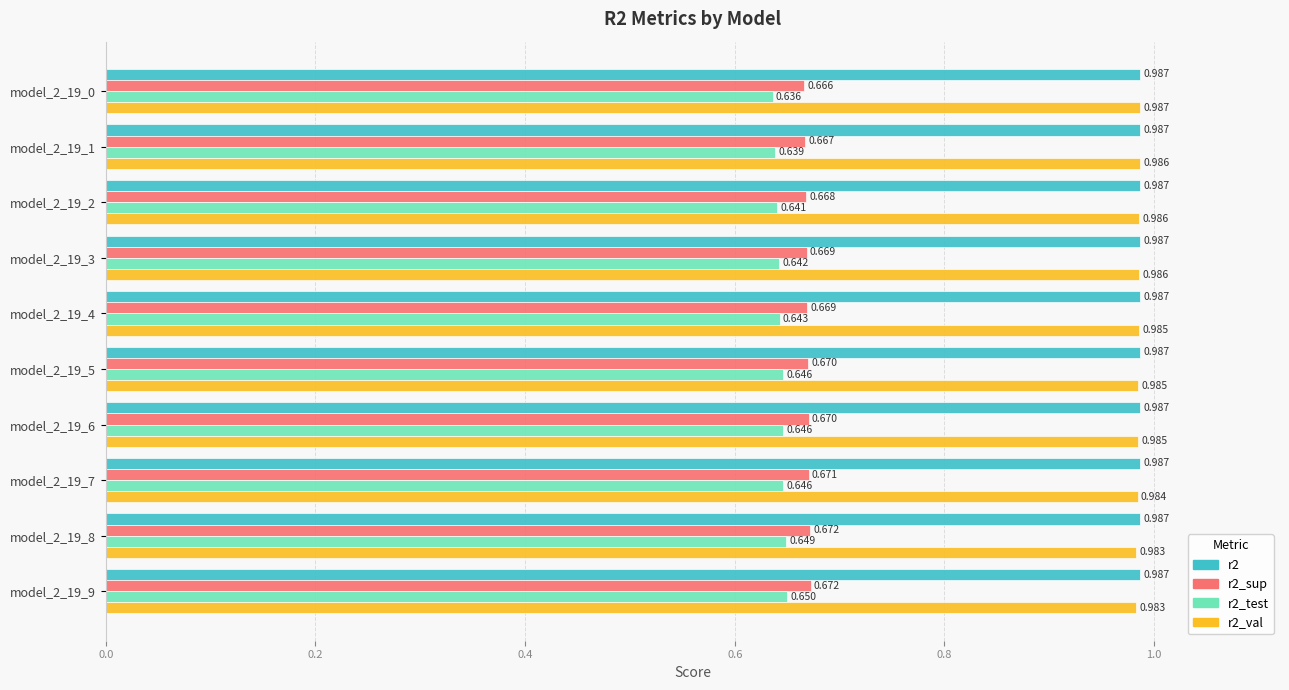

Is the value of r2_sup at model_2_19_6 greater than the value of r2 at model_2_19_9?

No